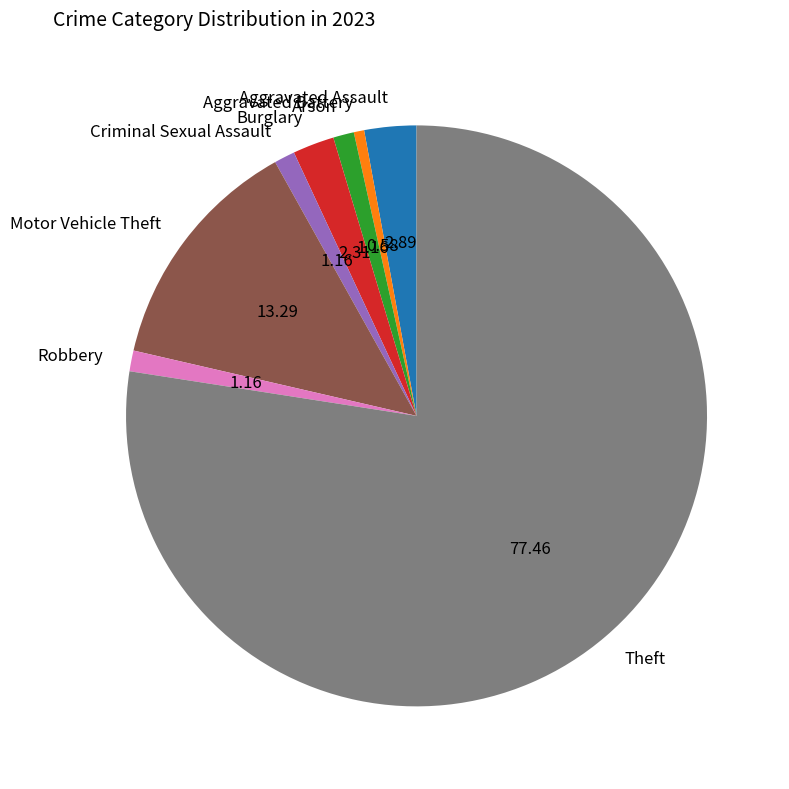

Is it true that Motor Vehicle Theft is 6% of the pie?

False